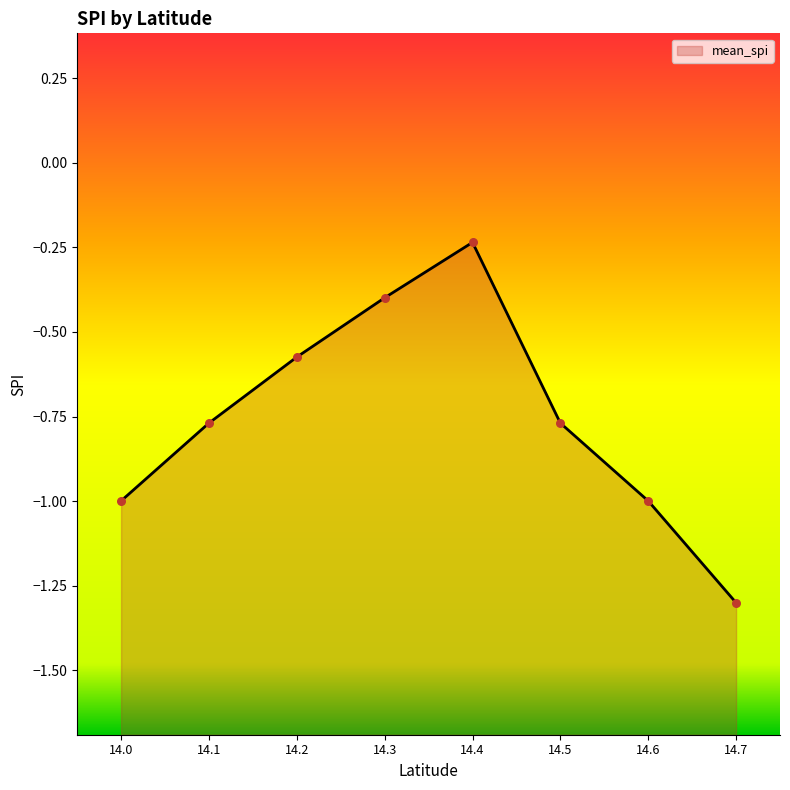

What is the change in value from 14.3 to 14.6?

-0.6